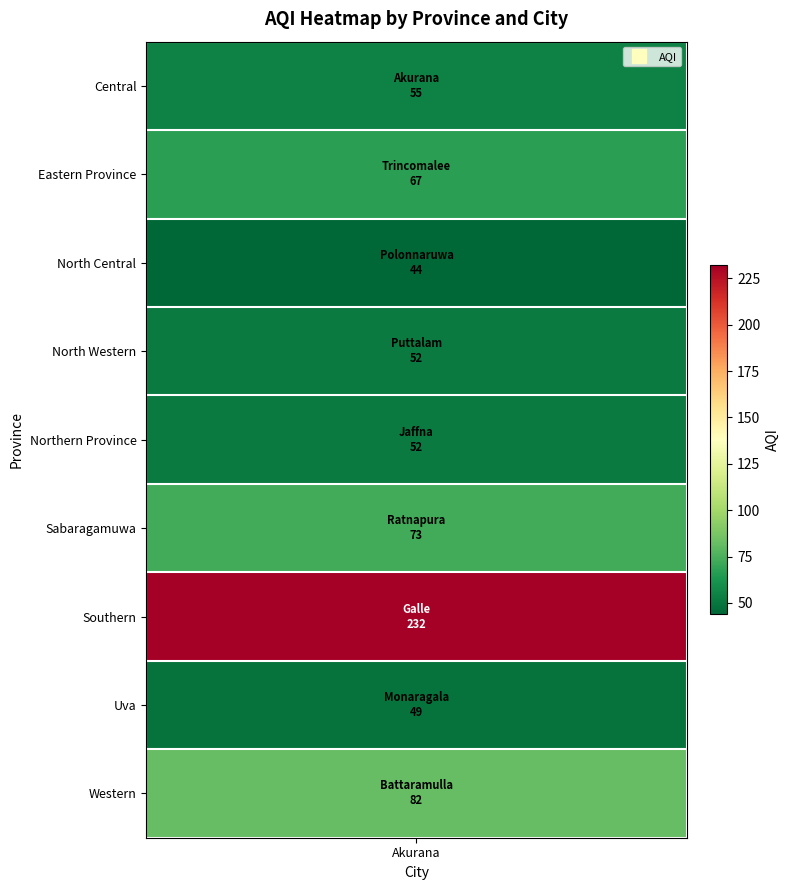

What is the greatest value displayed?

232